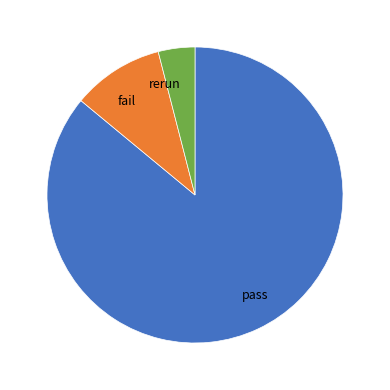

Combined, do rerun and pass account for over 50%?

Yes